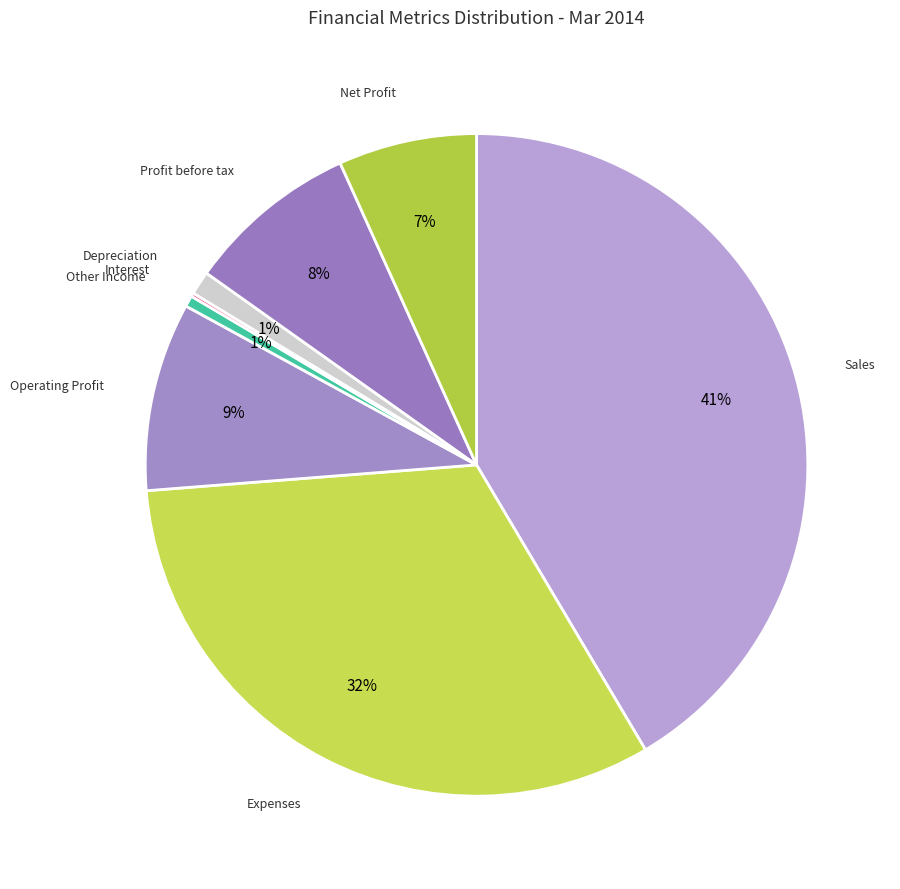

What is the smallest slice in the pie chart?

Interest